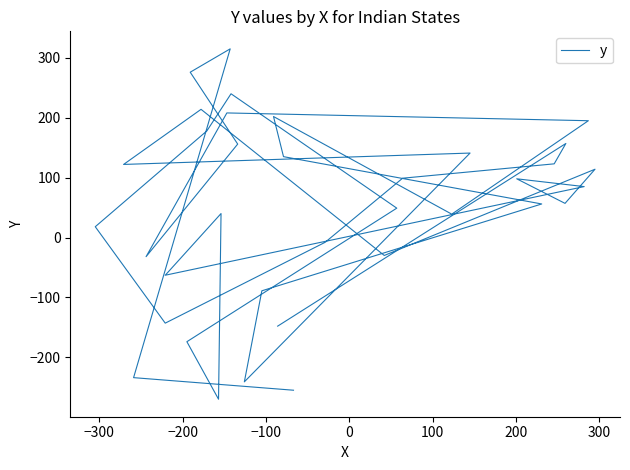

What is the difference between the maximum and minimum values?

585